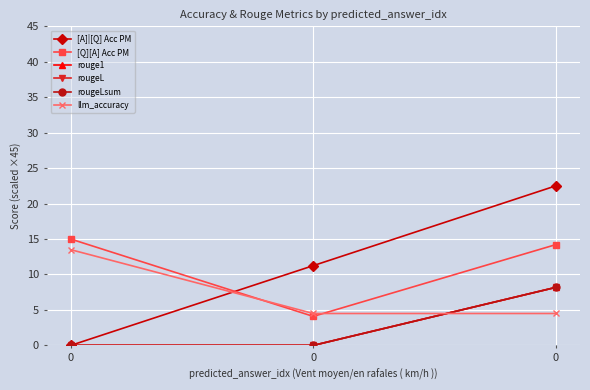

At how many categories does at least one series exceed 14?

2